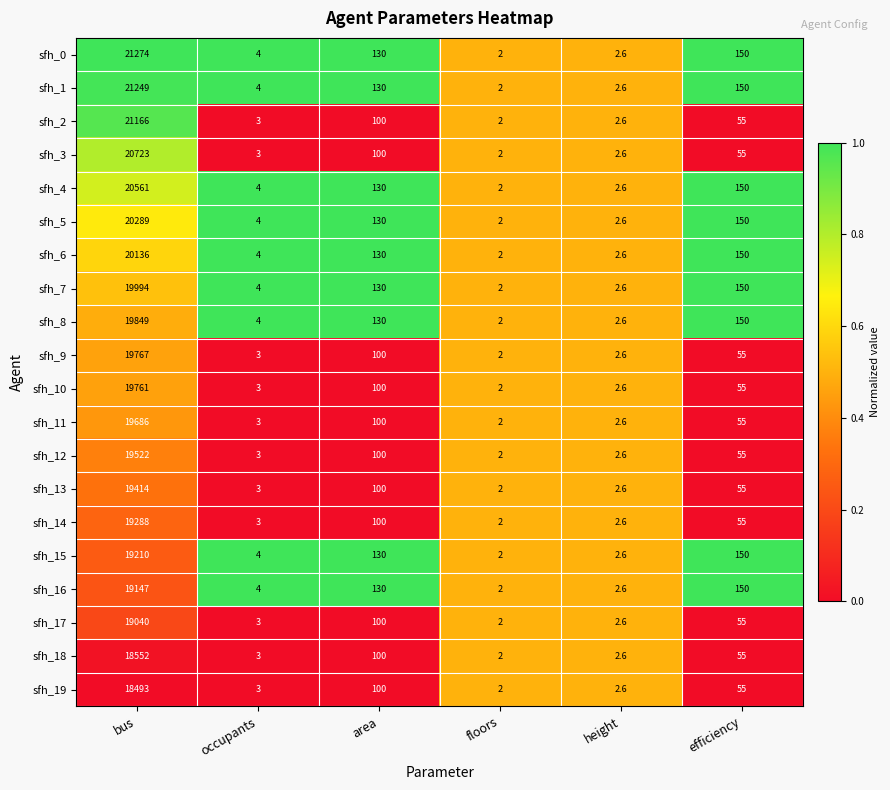

List the labels in order of sfh_3 value, smallest first.

floors, height, occupants, efficiency, area, bus